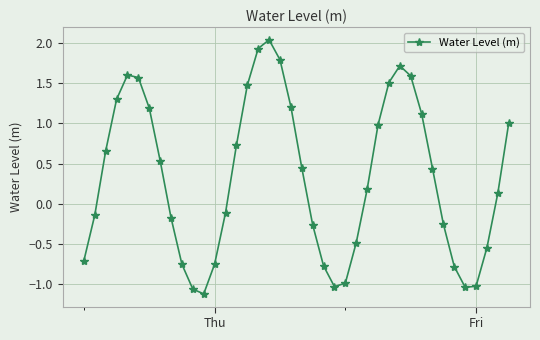

What is the average value?

0.3